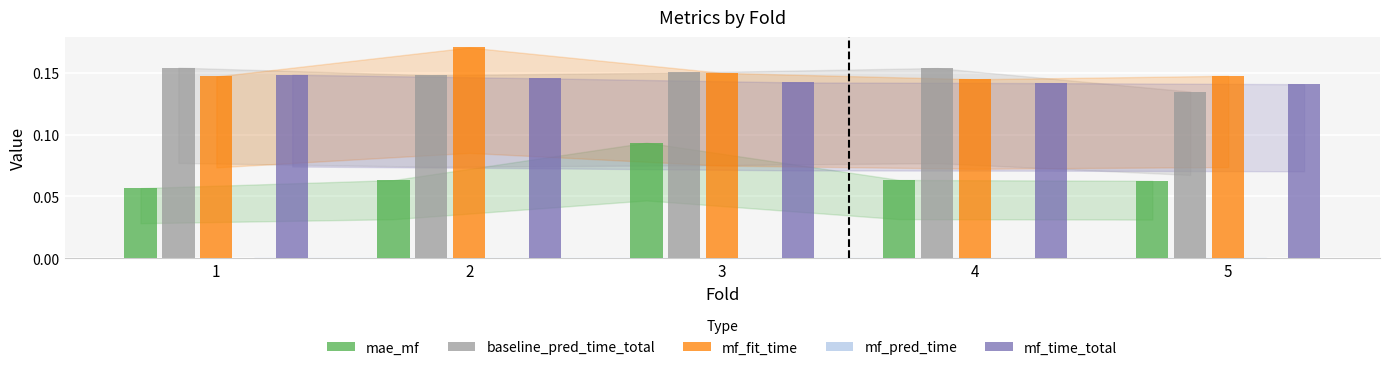

How many mae_mf values are between 0 and 1?

5